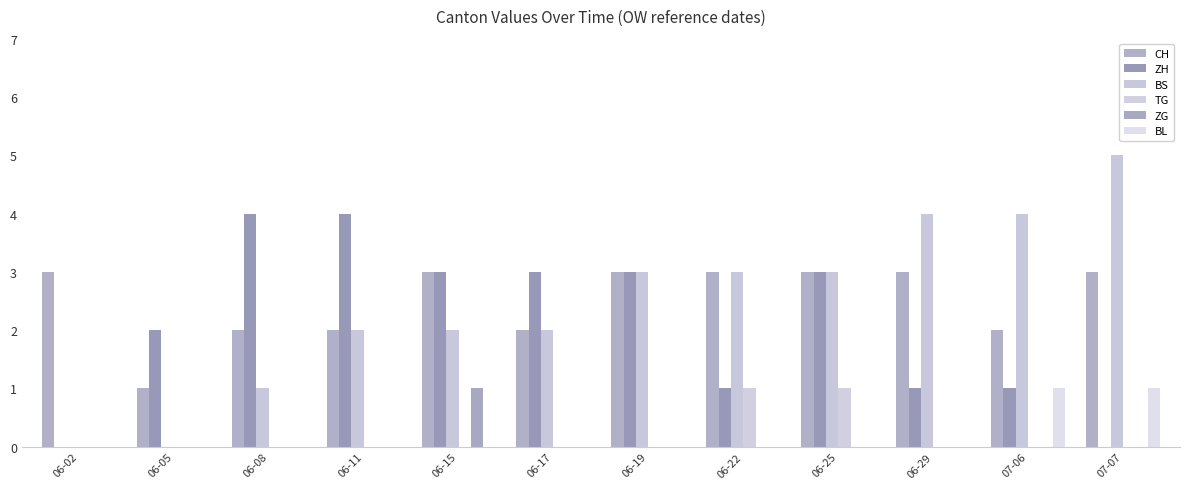

At which label does BS first exceed 3?

06-29